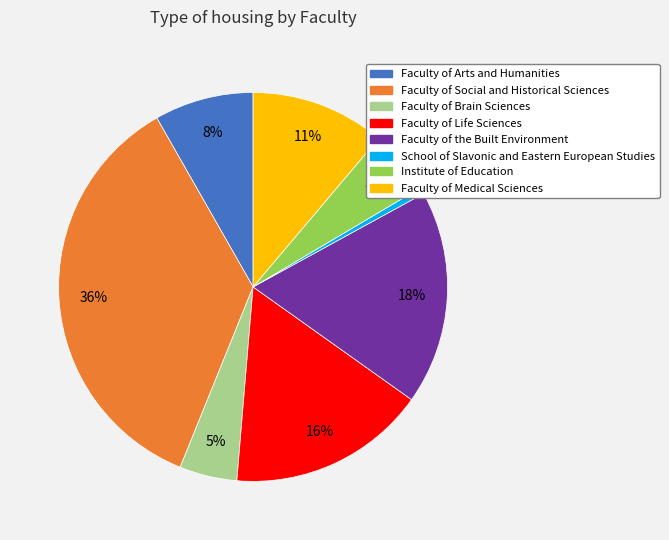

To the nearest percent, what portion does Faculty of Arts and Humanities represent?

8%